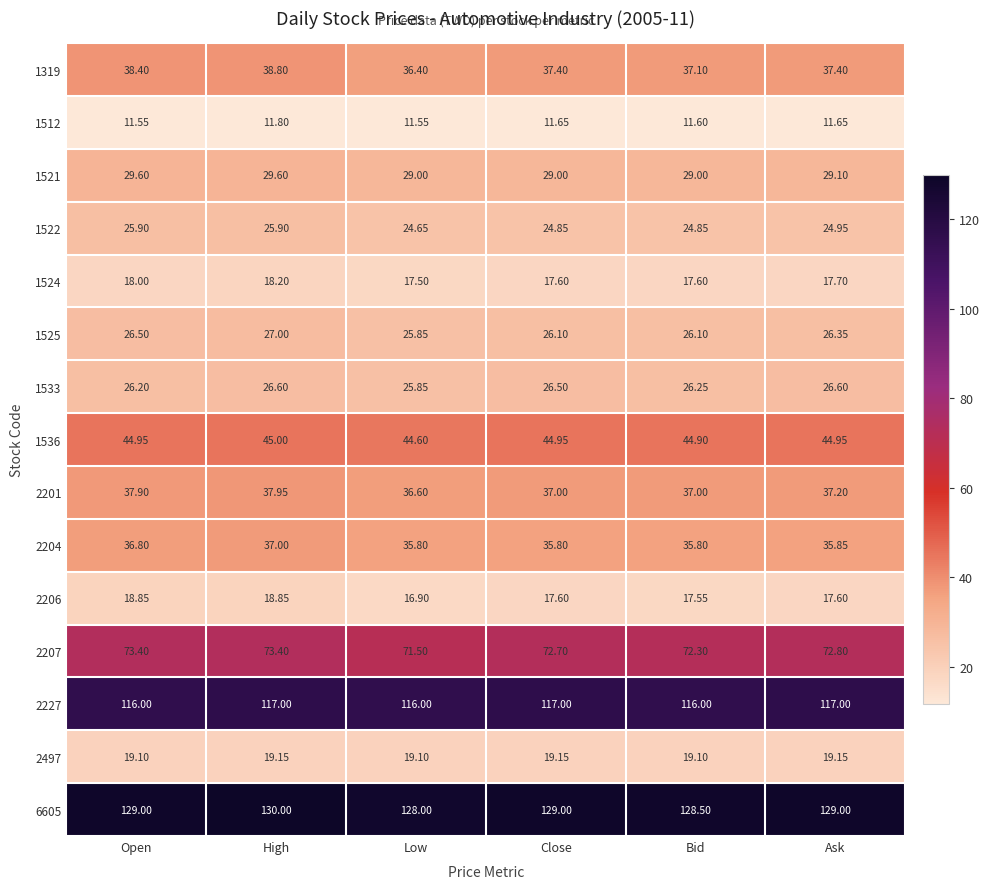

Is the value of 1522 at High greater than the value of 2201 at Ask?

No